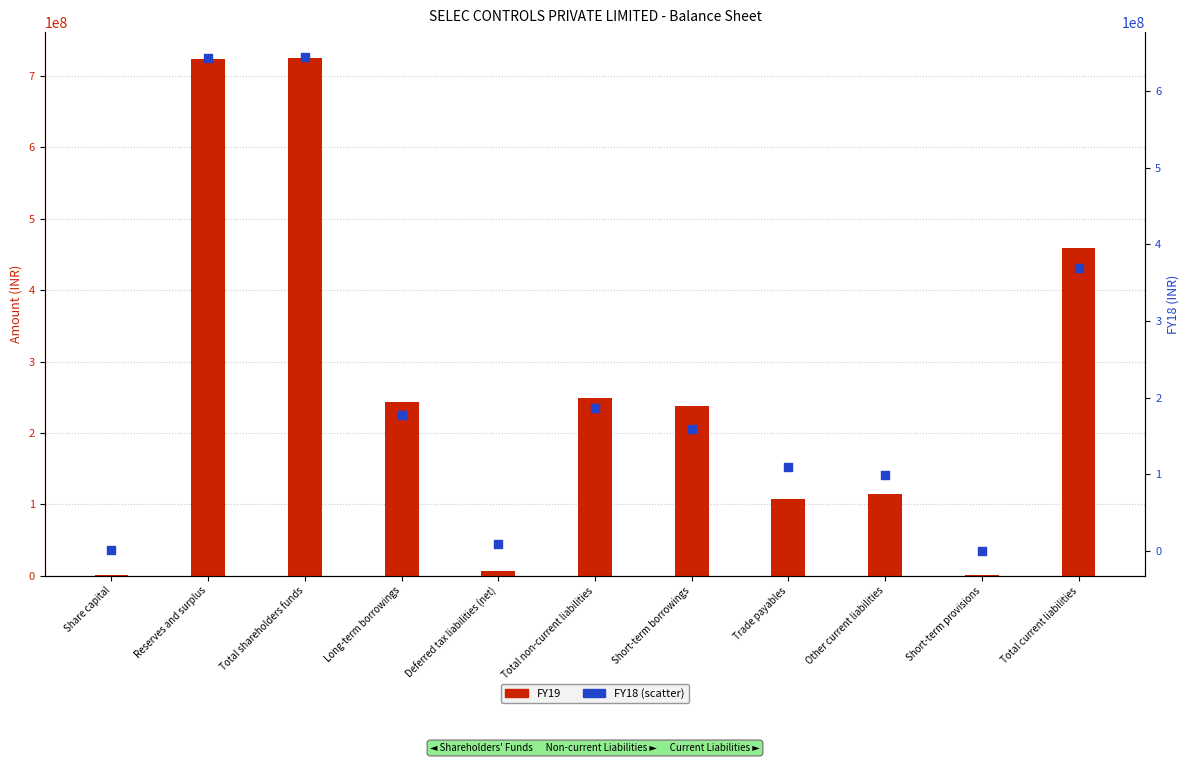

Which series has the widest spread of Y values?

FY19